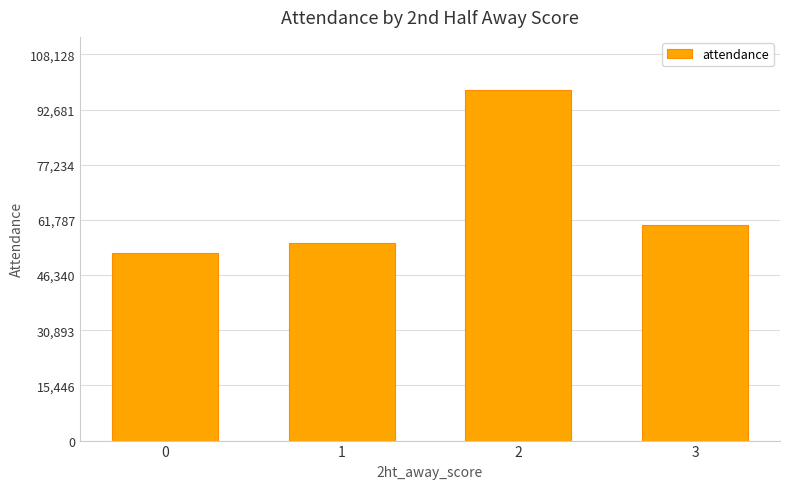

What is the value of the 3rd bar from the left?

98299